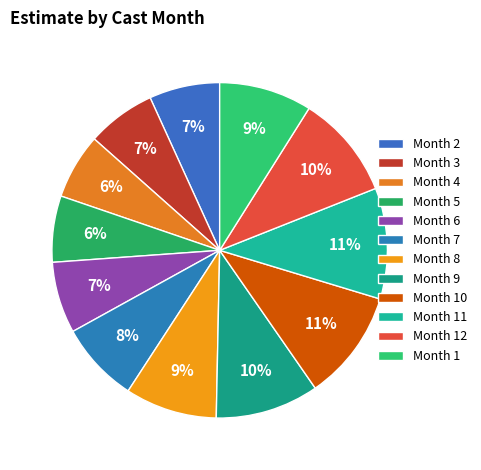

Count the number of slices in the pie.

12